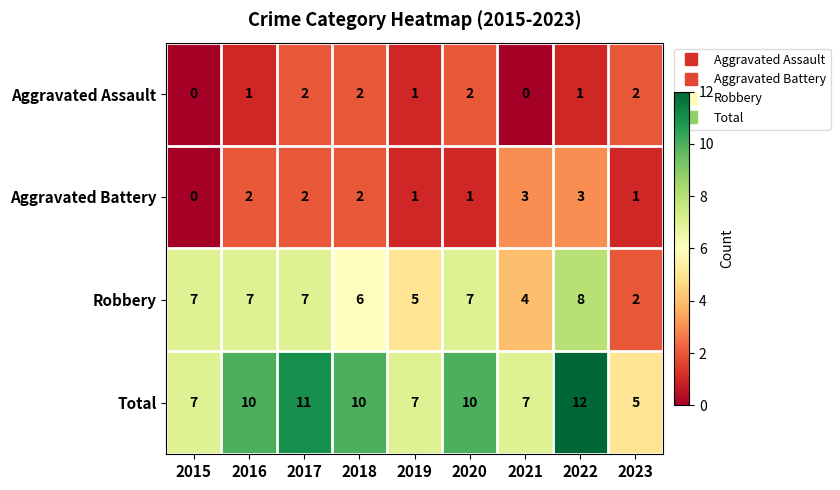

Count the number of data series in this chart.

4